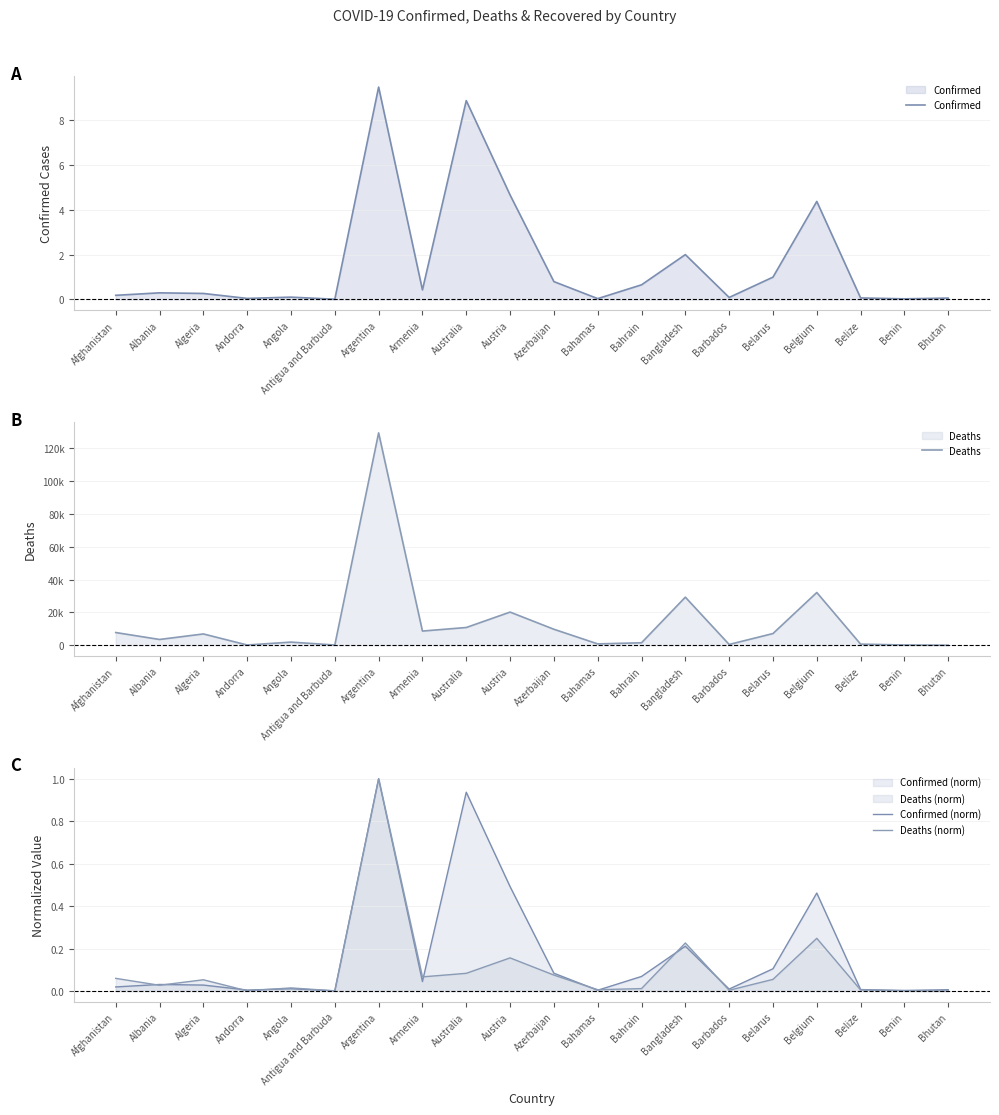

What is the difference between the maximum and minimum values in the Confirmed series?

9457115.0